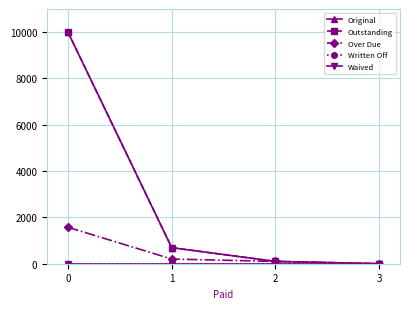

True or false: Written Off and Original intersect in this chart.

False